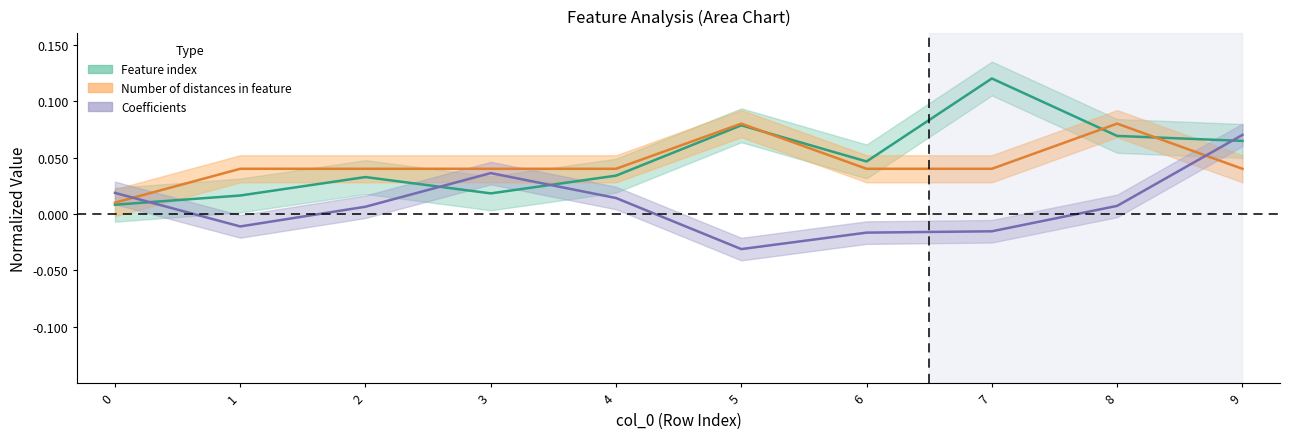

At how many categories does at least one series exceed 0?

10